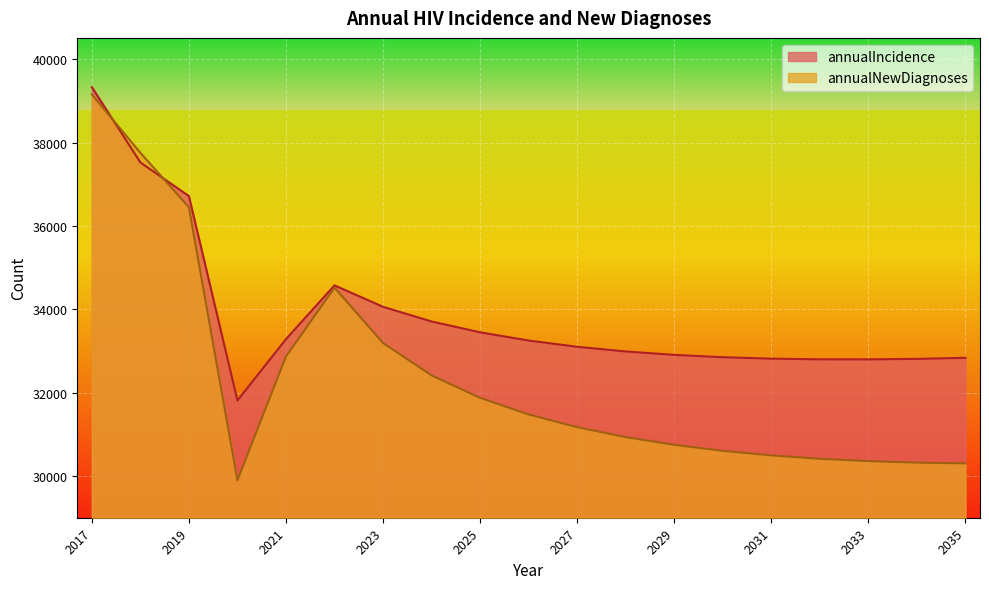

At which label does annualNewDiagnoses first exceed 31173?

2017